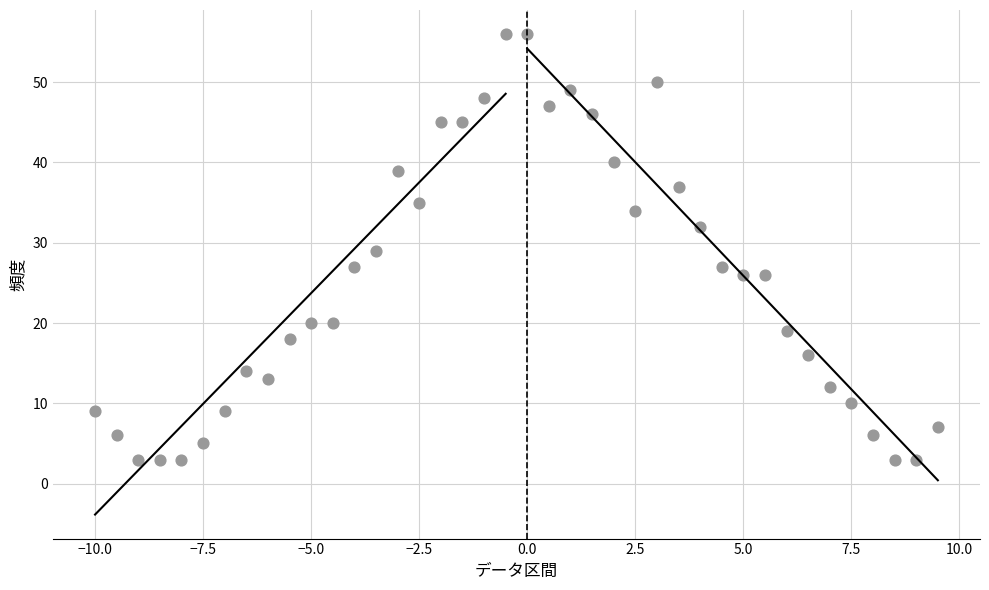

What is the range of Y values (max minus min)?

53